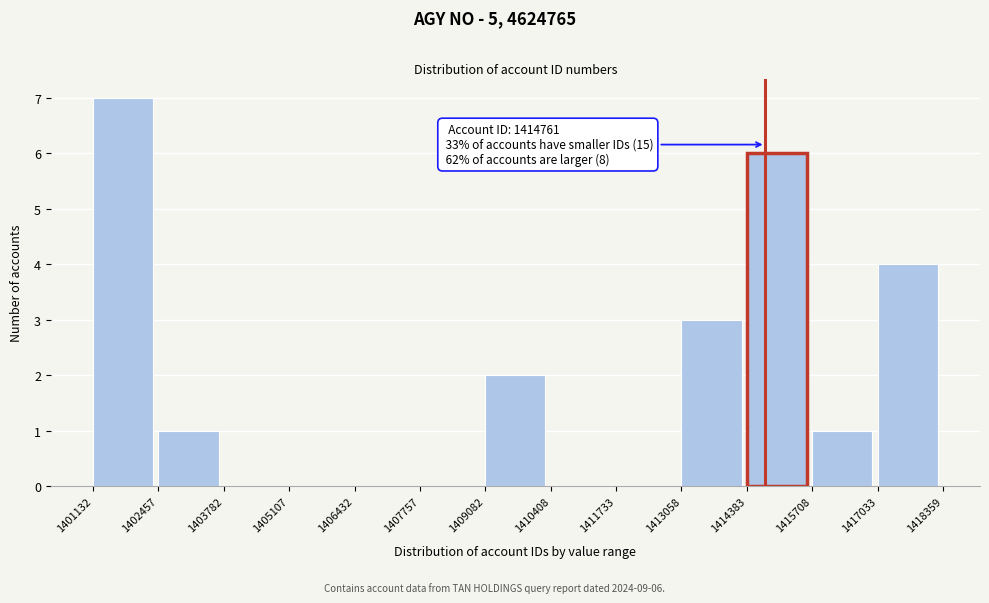

Over which range of the x-axis is the bar tallest?

1401132 to 1402457